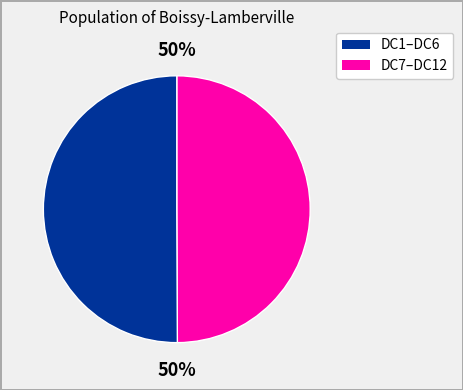

To the nearest percent, what is the average slice percentage?

50%